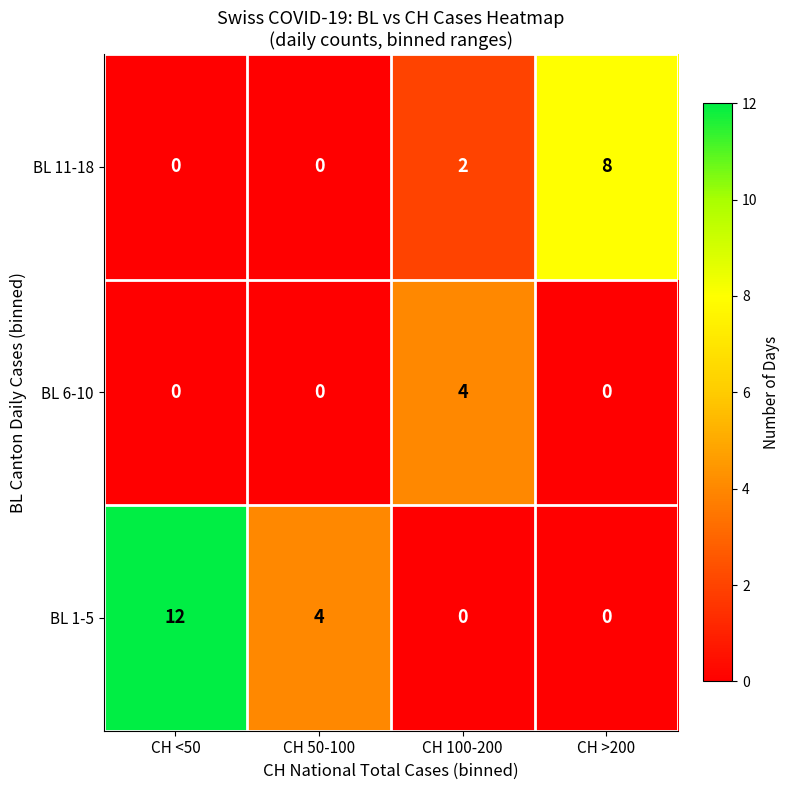

At which label is BL 11-18 closest to 4?

CH 100-200